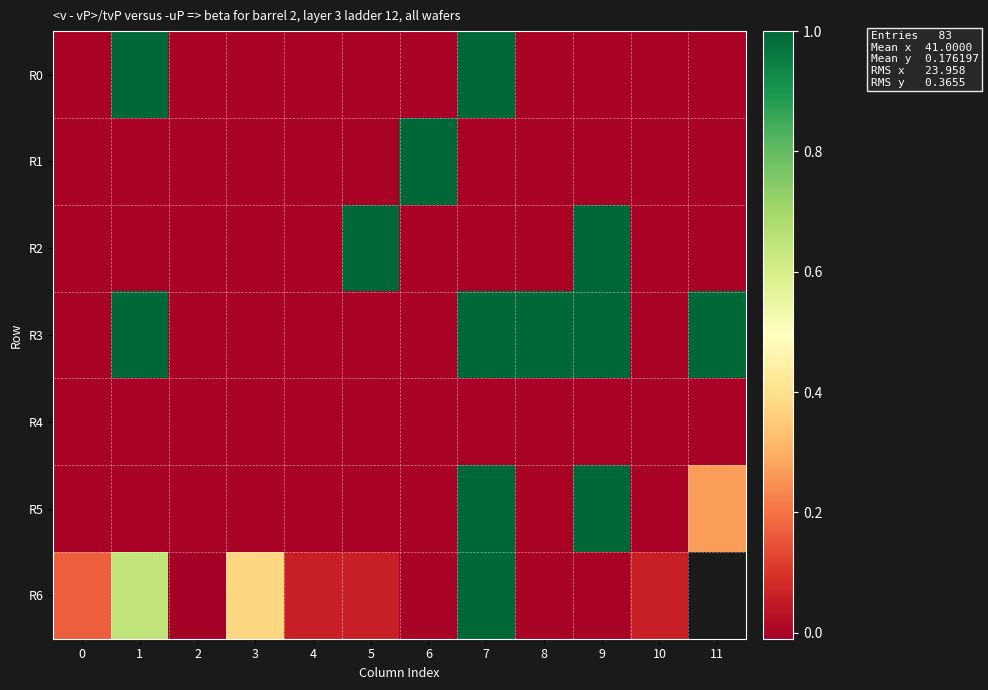

Is it true that R3 equals 0.0 at 5?

True